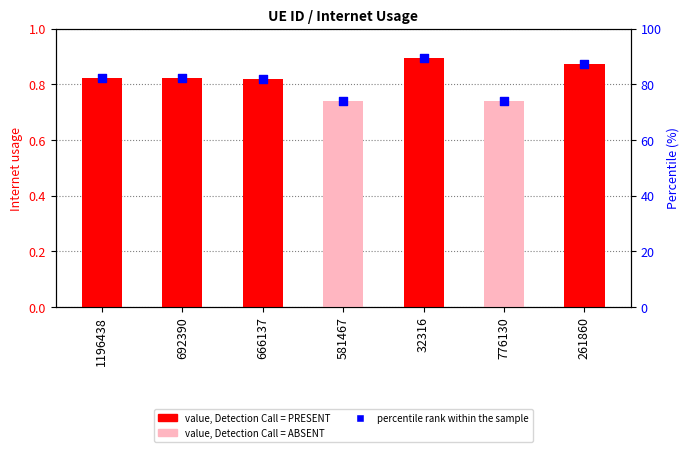

Which series reaches the minimum Y coordinate?

Internet usage